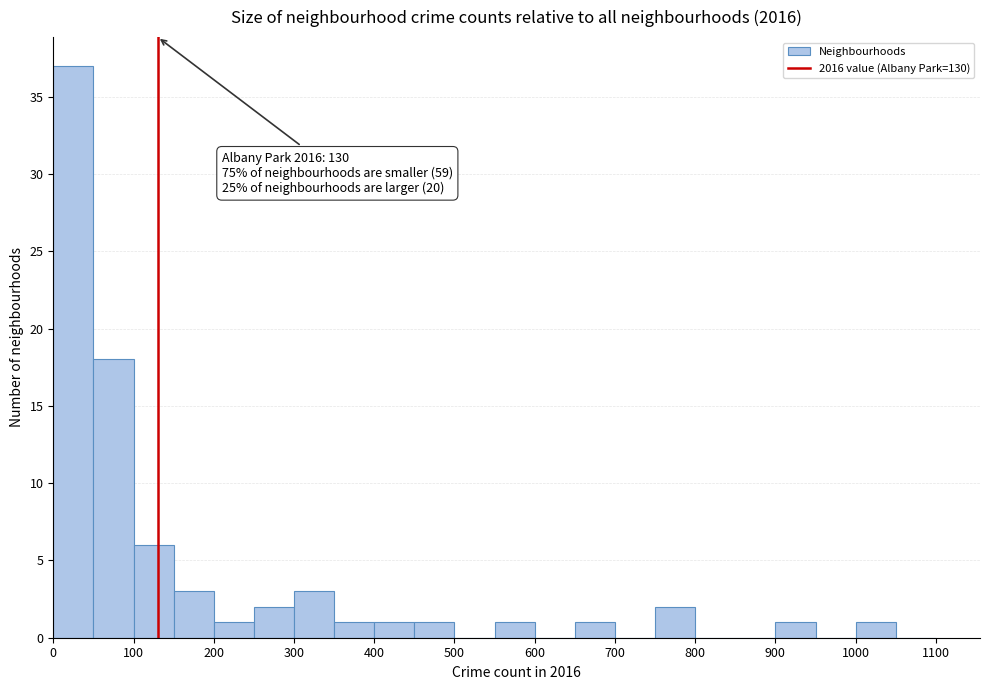

Over which range of the x-axis is the bar tallest?

0 to 50